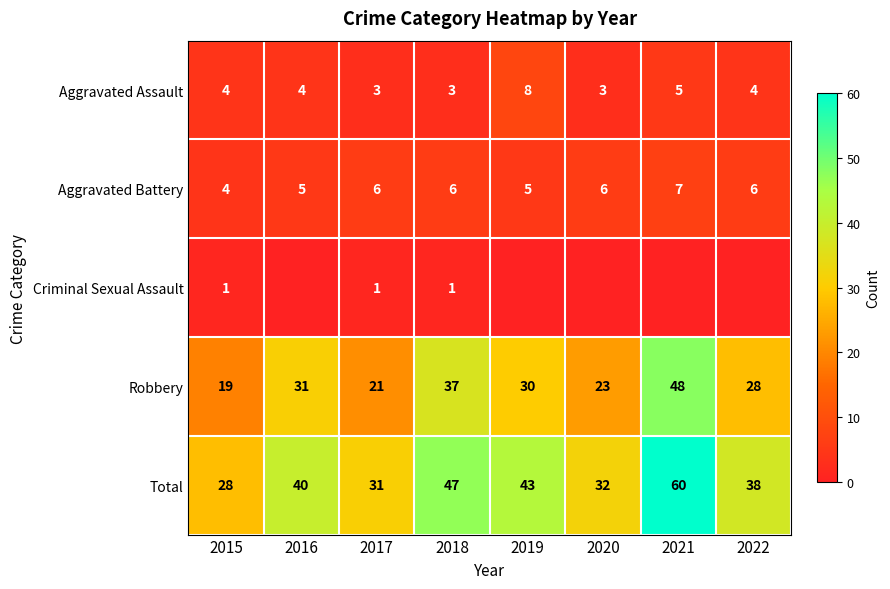

What is the difference between the highest and lowest values at 2020?

32